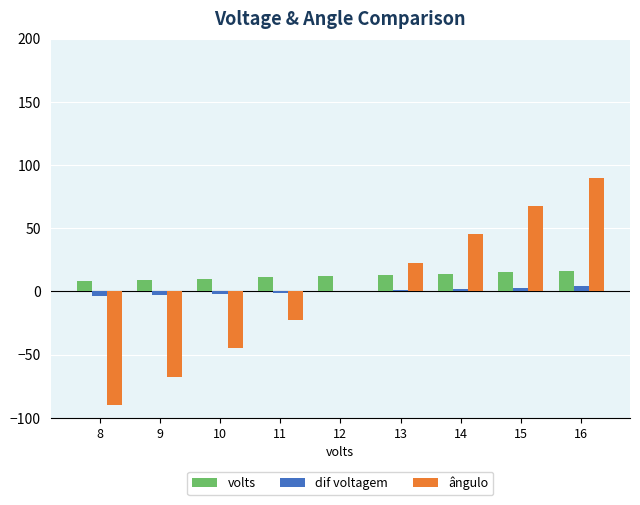

What is the maximum value for ângulo?

90.0